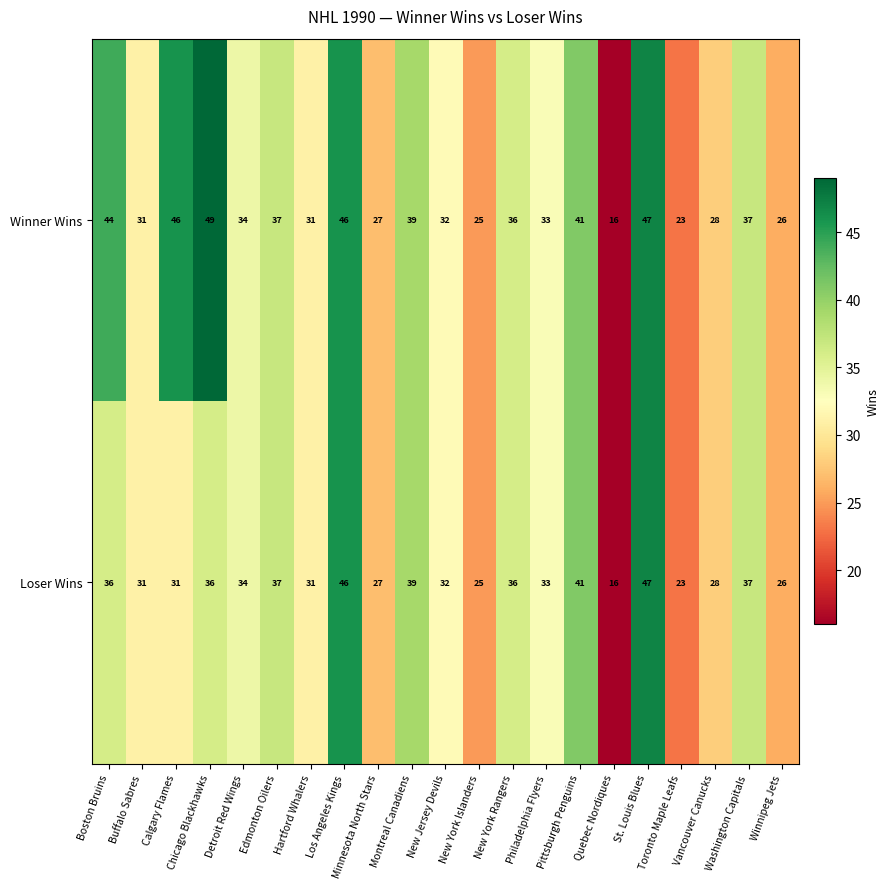

What is the approximate value of Winner Wins at Winnipeg Jets?

26